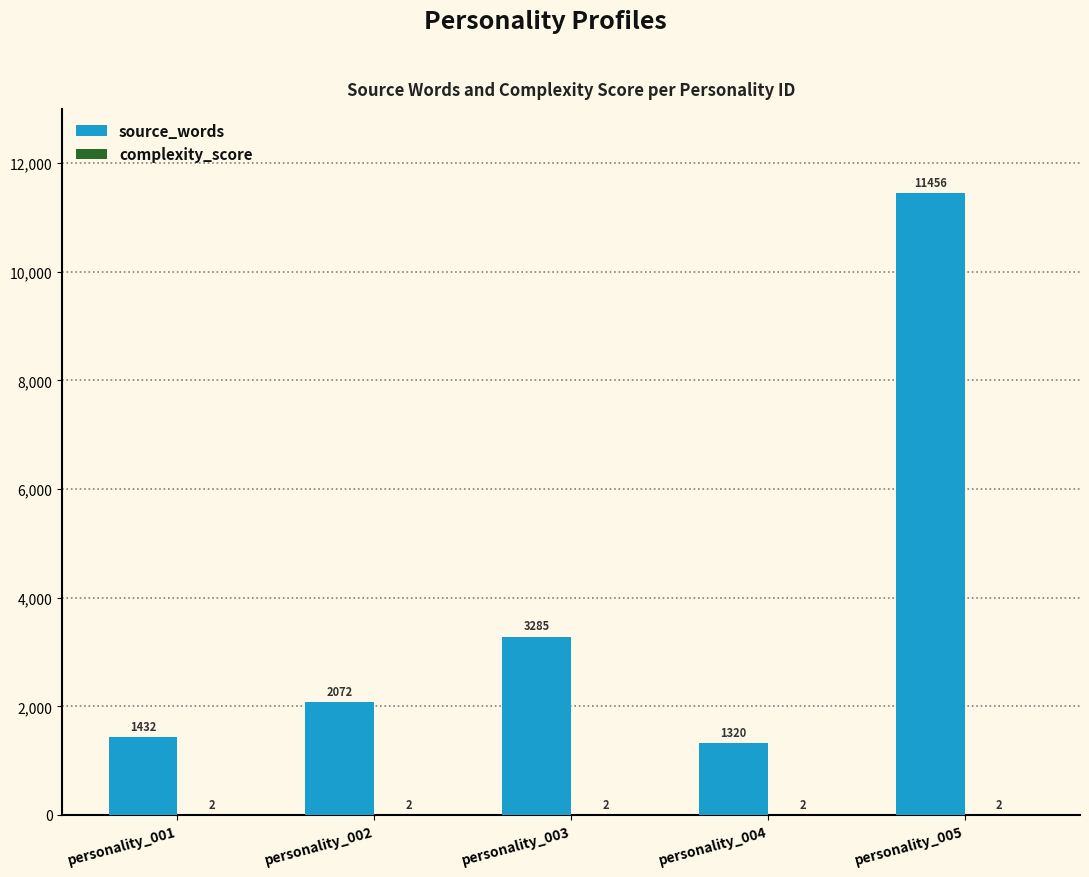

Which series has the largest total across all categories?

source_words